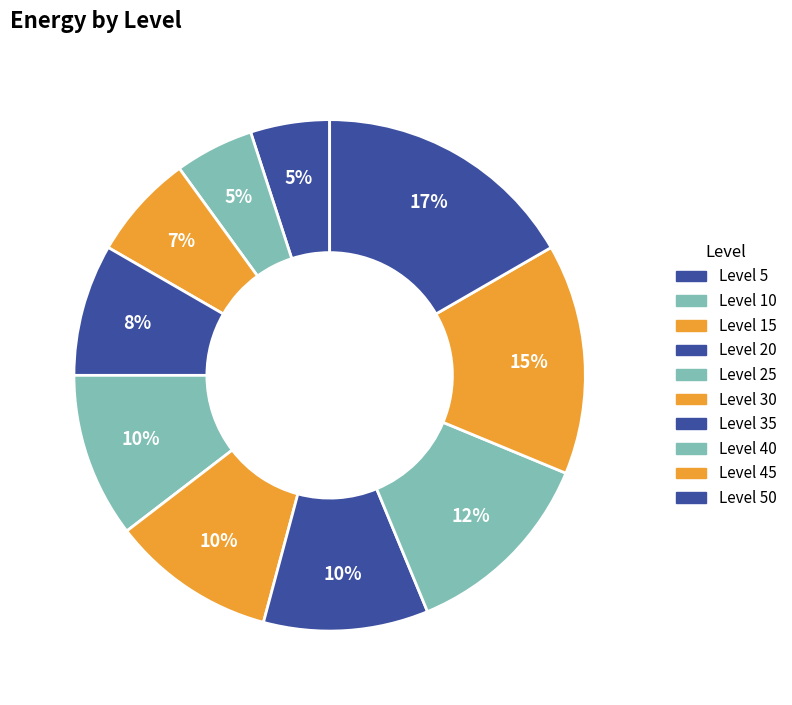

How many segments does this pie chart have?

10